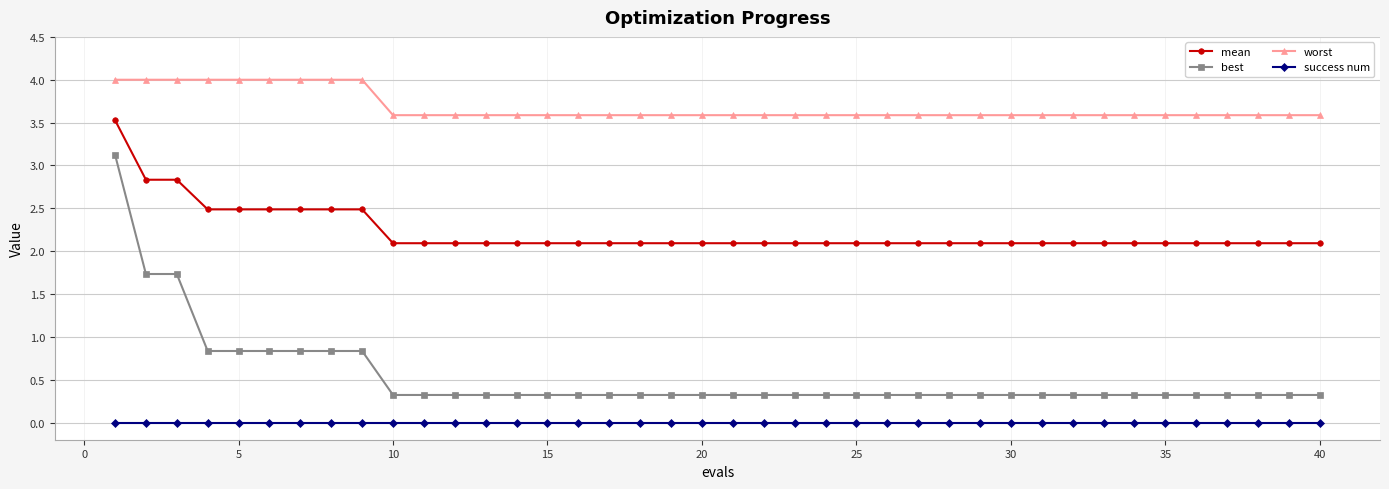

Count the number of data series in this chart.

4